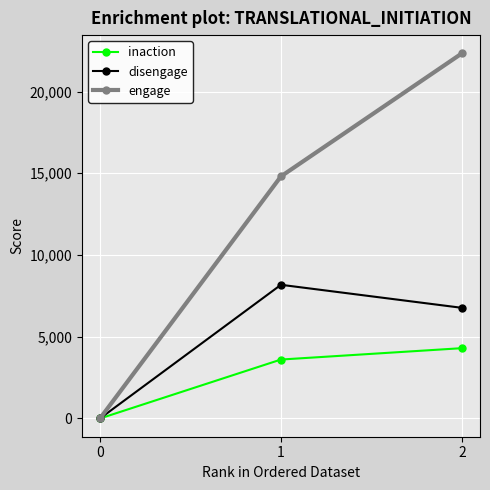

At which category does the chart reach its peak across all series?

2